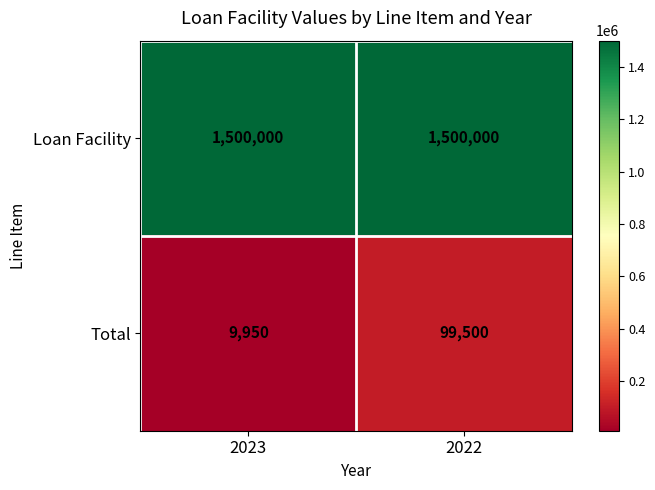

At which category is the sum across all series the highest?

2022